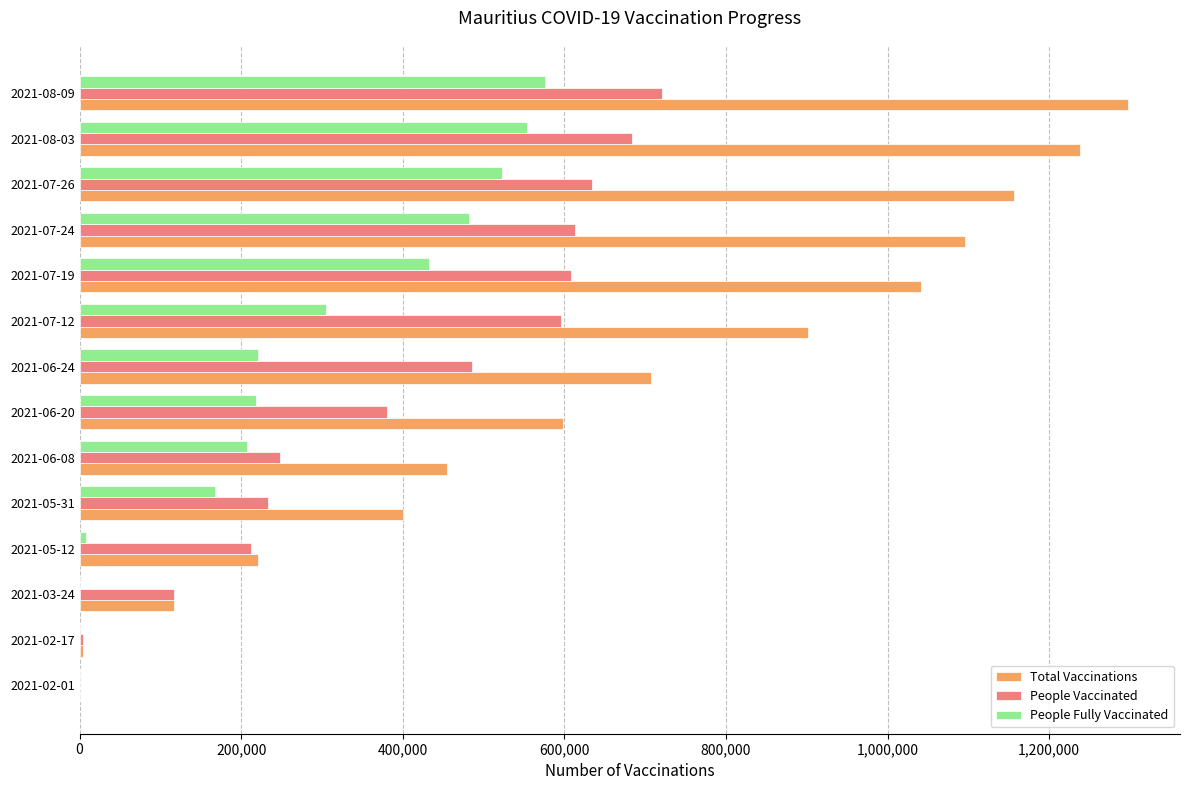

The value of People Vaccinated at 2021-06-24 is 642234. True or false?

False